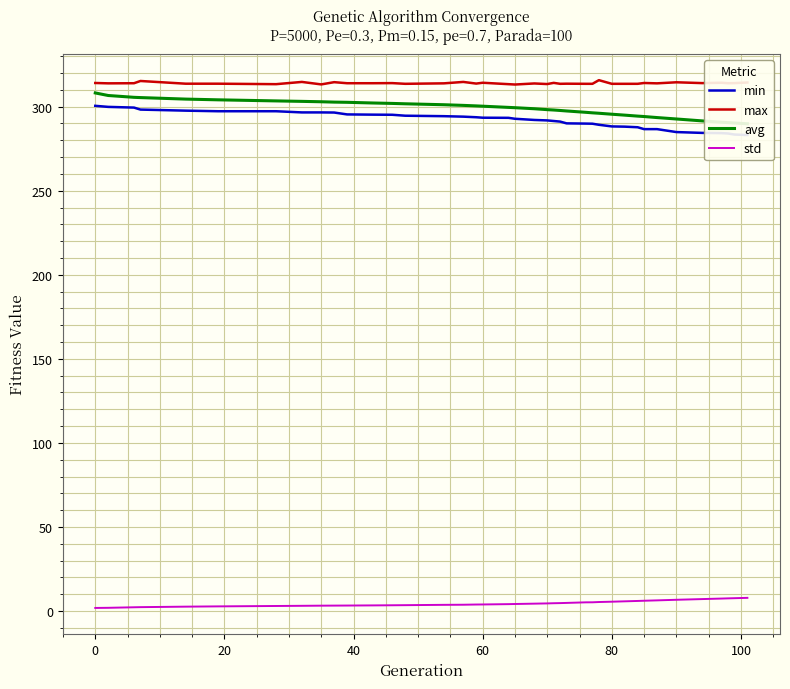

True or false: max has a value of 433.1 at 60.

False